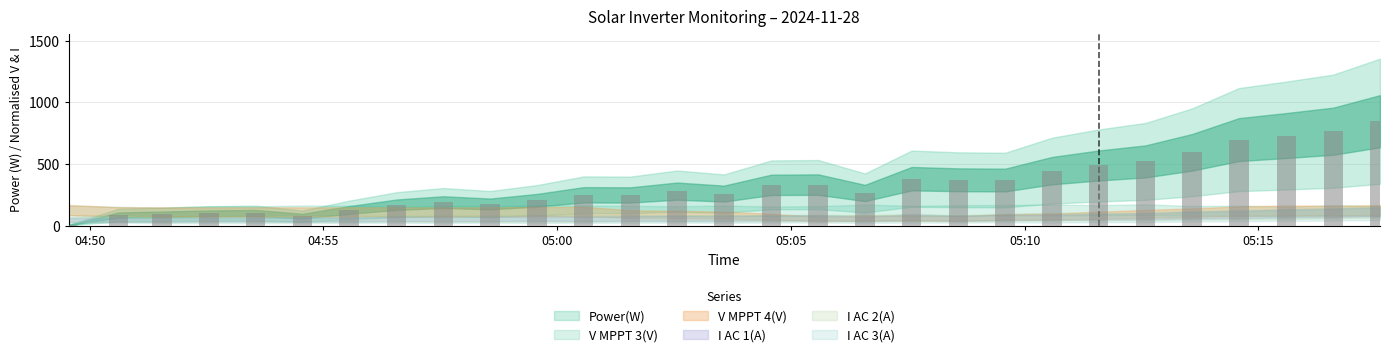

How many categories are shown in the chart?

29